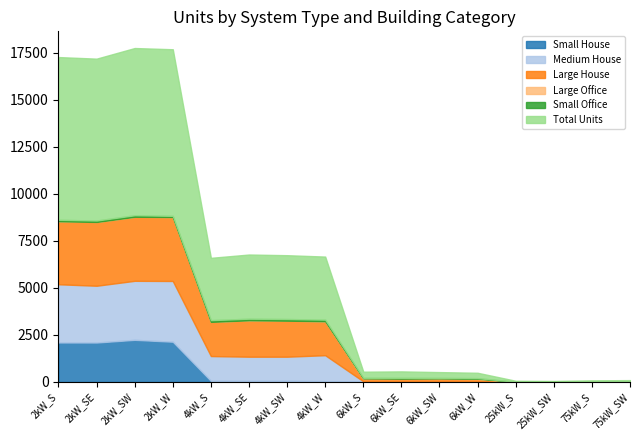

What are all the series names shown in the legend?

Small House, Medium House, Large House, Large Office, Small Office, Total Units